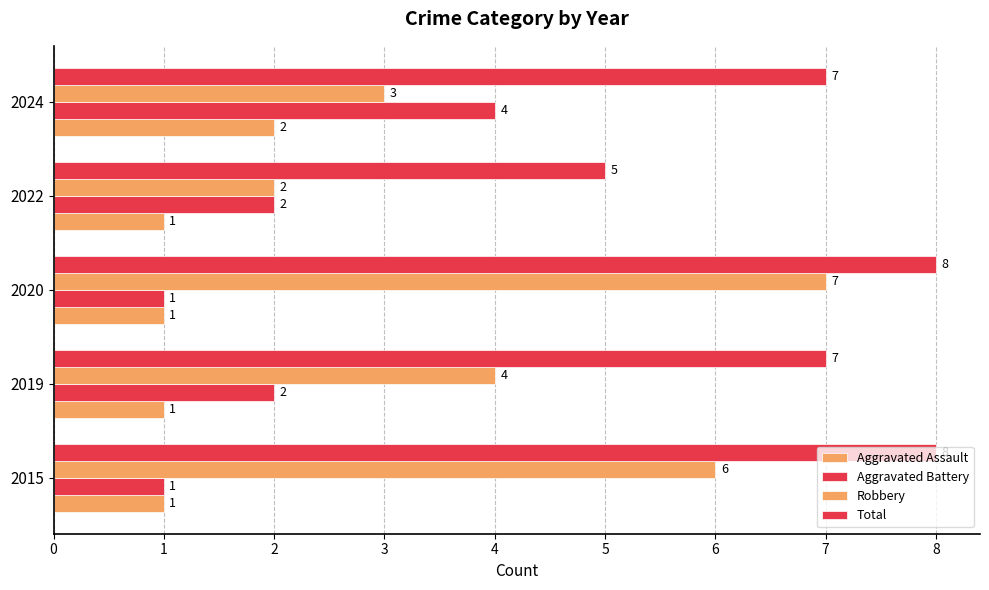

What is the value of the Total bar at the 1st from the left?

8